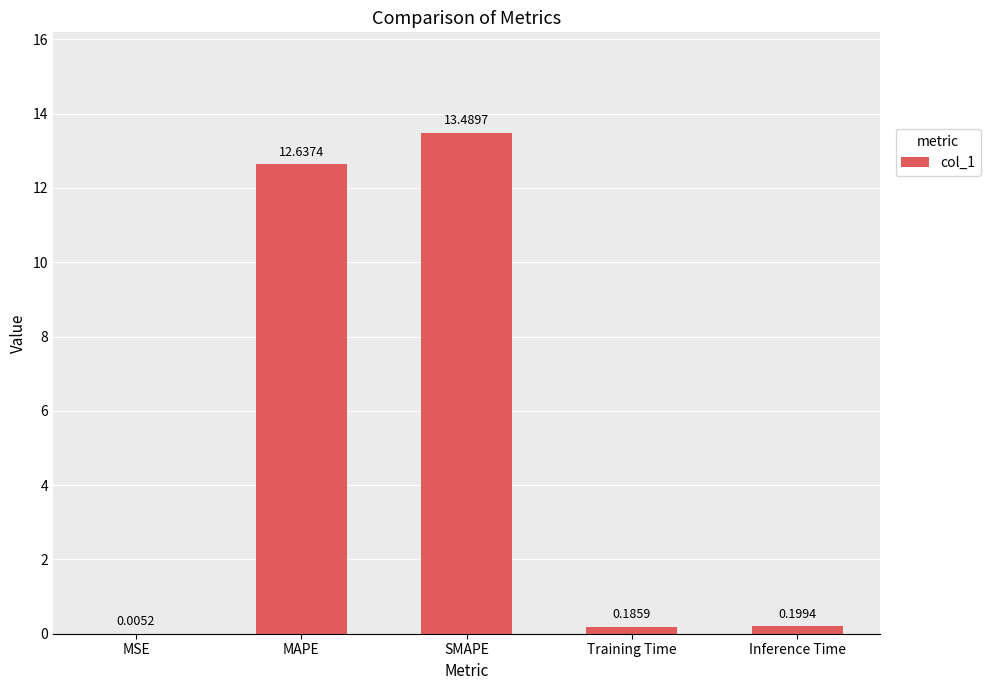

Which label corresponds to the largest value in the chart?

SMAPE